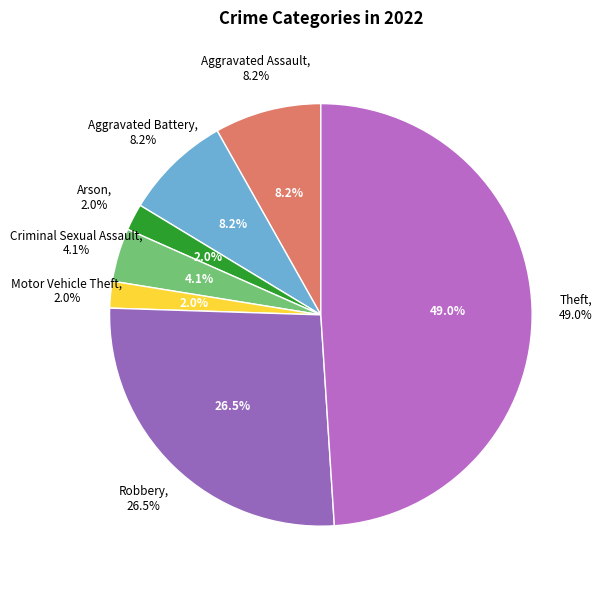

How many slices are in this pie chart?

5